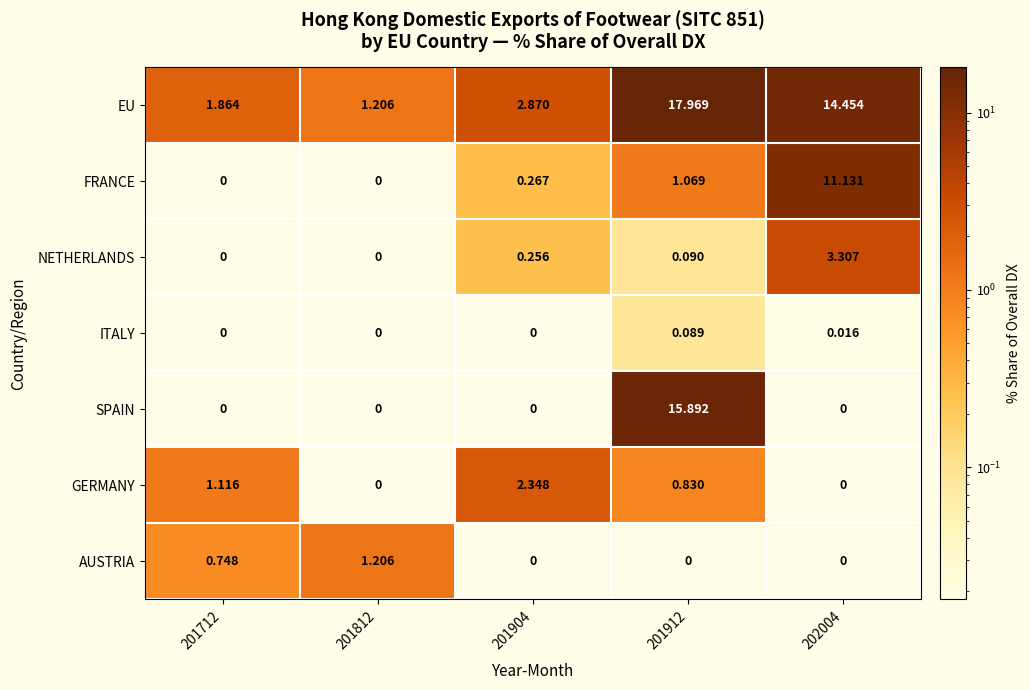

Is the value of EU at 201812 greater than the value of FRANCE at 202004?

No